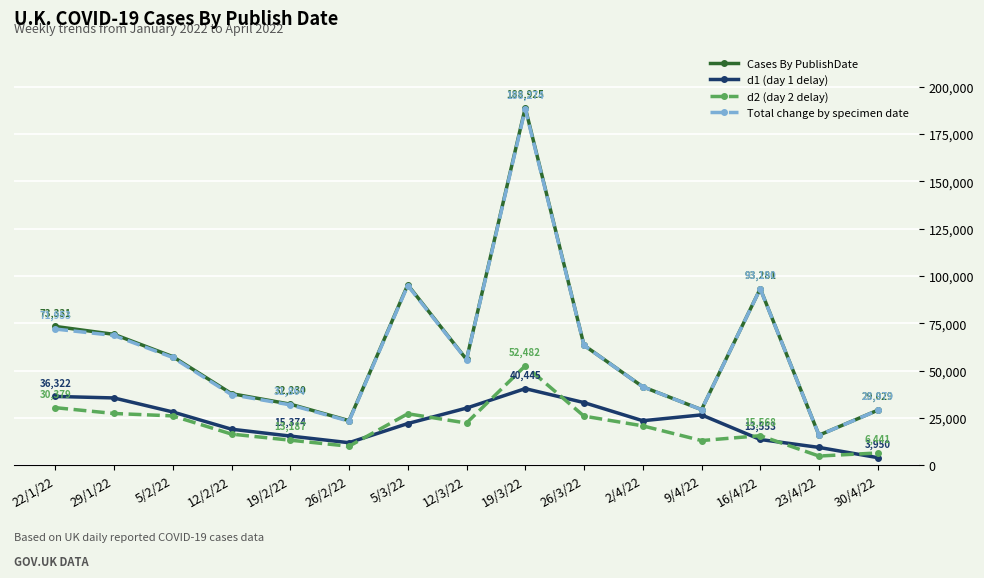

True or false: Total change by specimen date has a value of 63300 at 26/3/22.

True